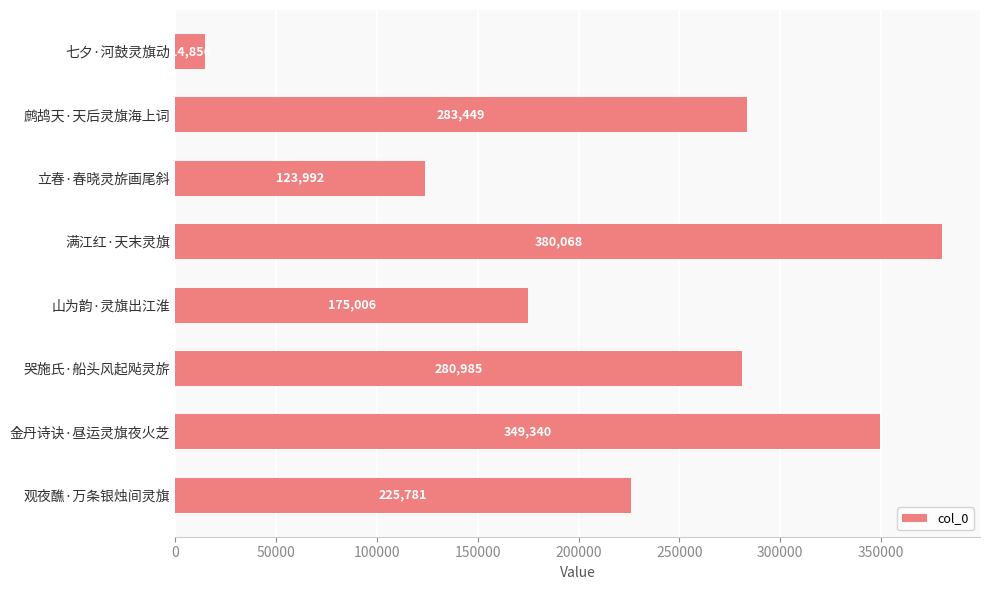

Is it true that the value at 鹧鸪天·天后灵旗海上词 is 283449?

True